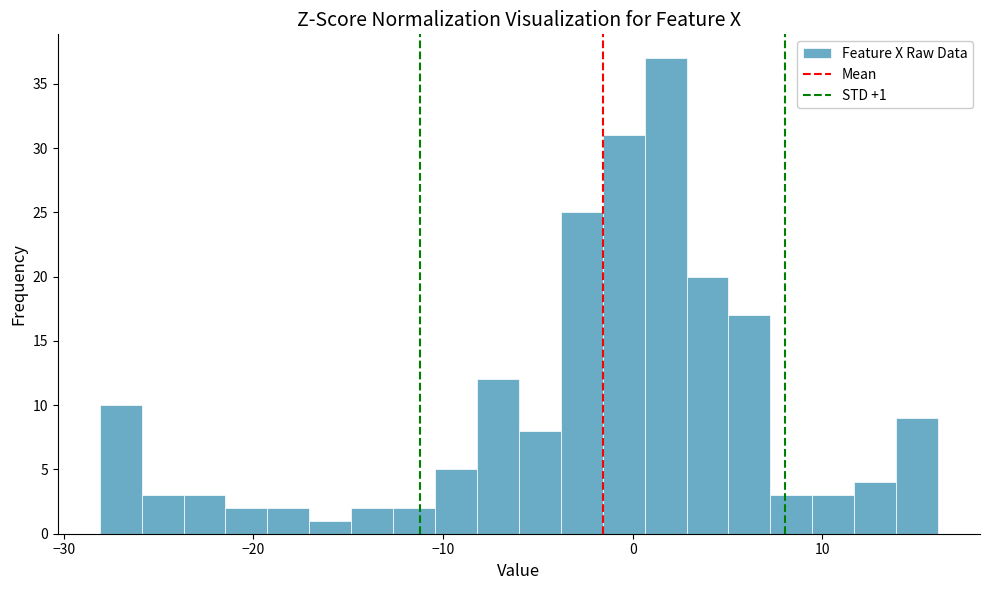

Read against the x-axis, roughly where is the centre of the tallest bar?

2